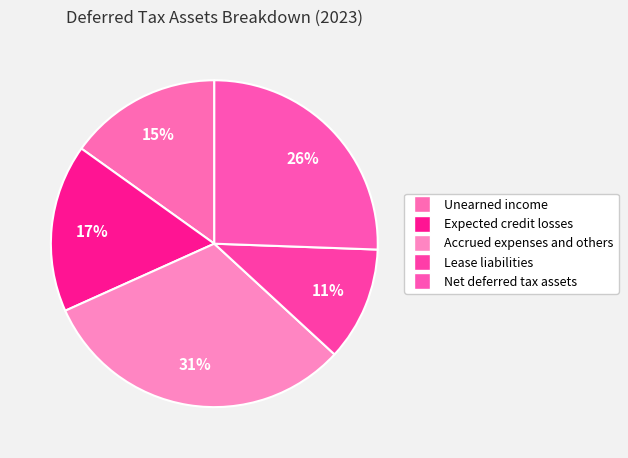

Do Unearned income and Net deferred tax assets together represent more than half of the pie?

No